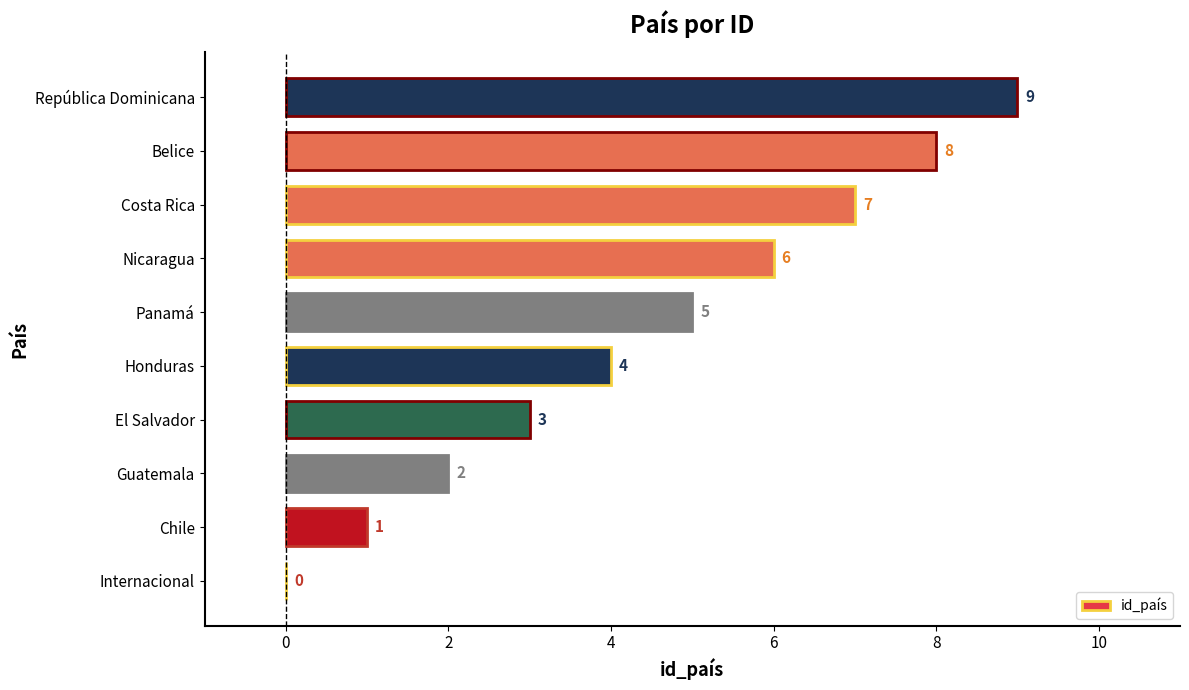

Count the values in the range 2 to 7.

6